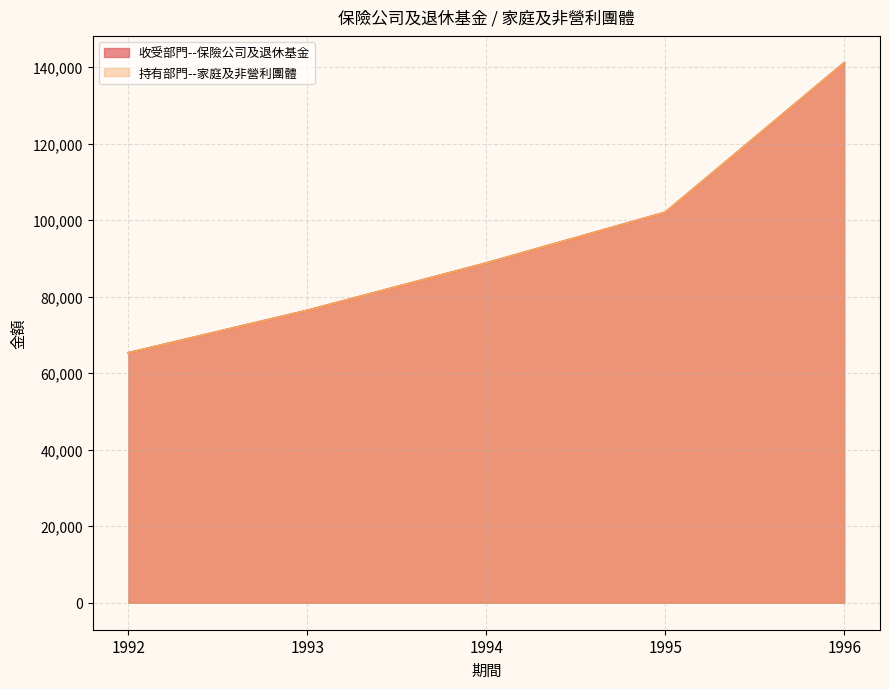

At which label does 持有部門--家庭及非營利團體 reach its minimum?

1992